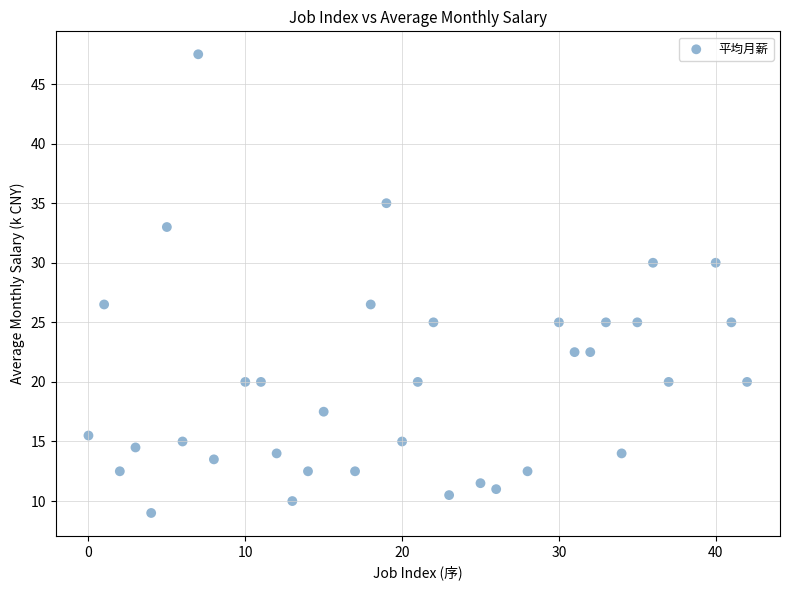

What is the range of Y values (max minus min)?

38.5